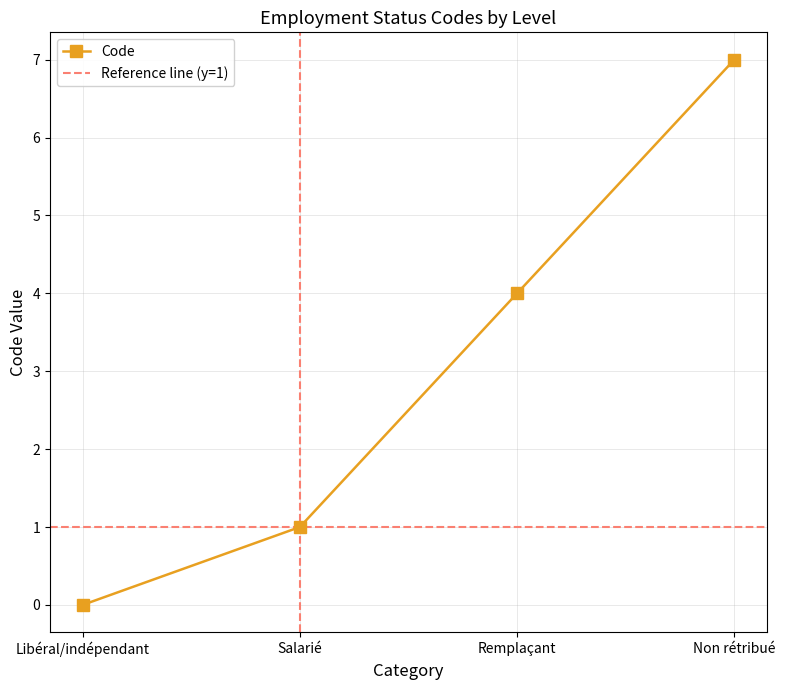

What is the difference between the values at Remplaçant and Libéral/indépendant?

4